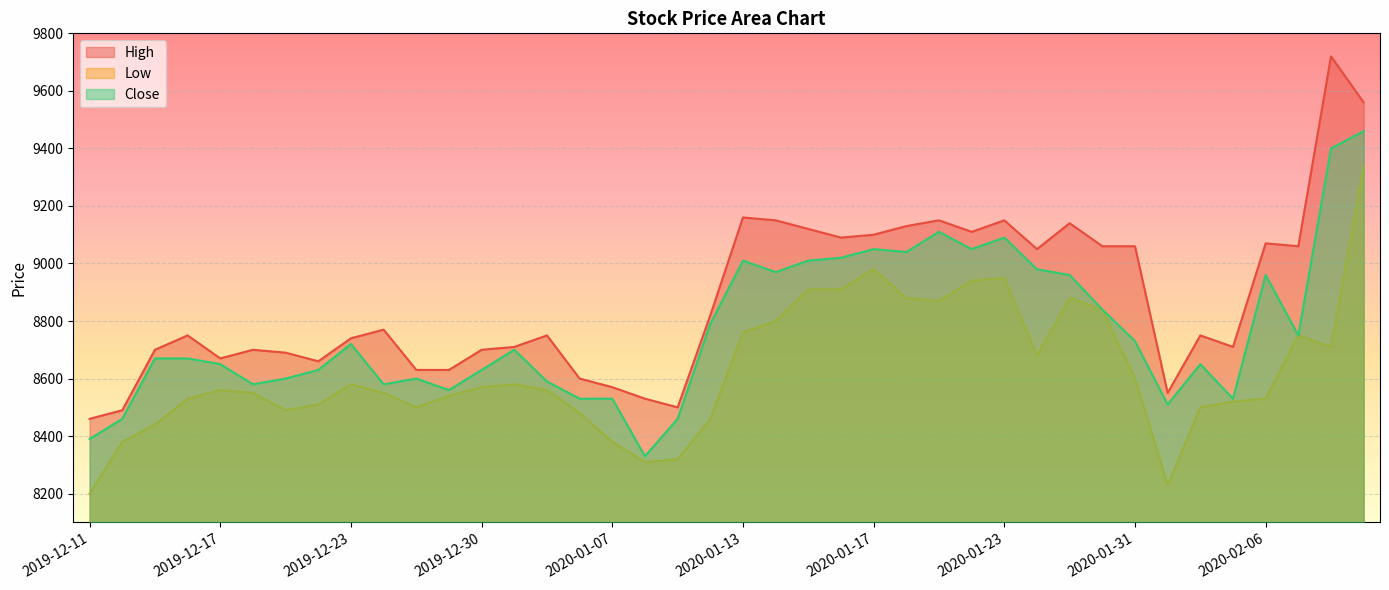

What is the smallest value displayed?

8200